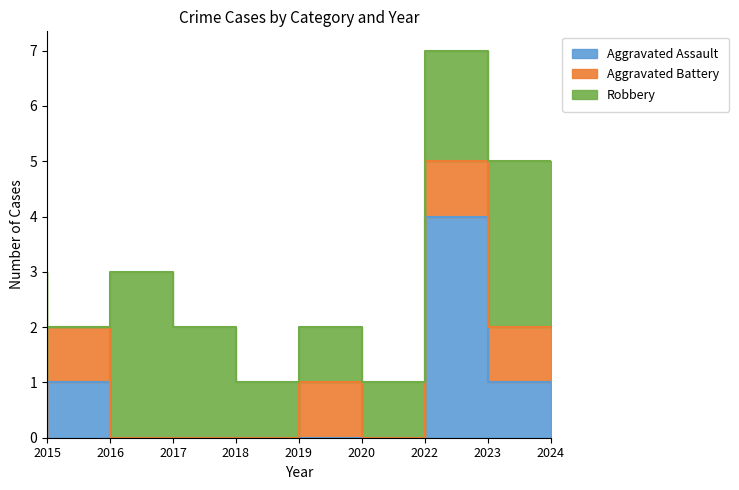

What are all the series names shown in the legend?

Aggravated Assault, Aggravated Battery, Robbery